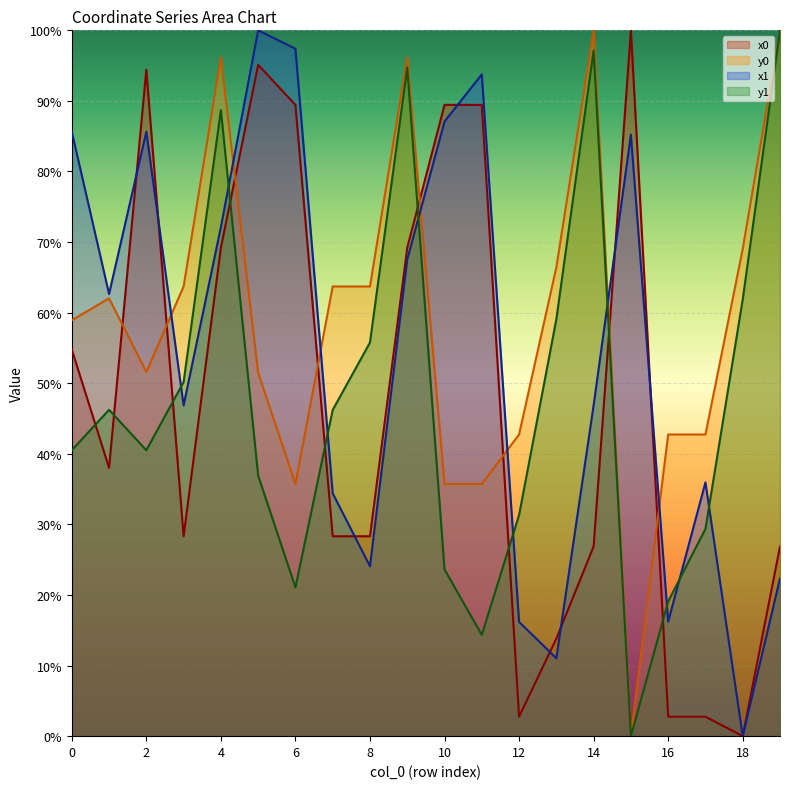

Which series has the largest total across all categories?

y0